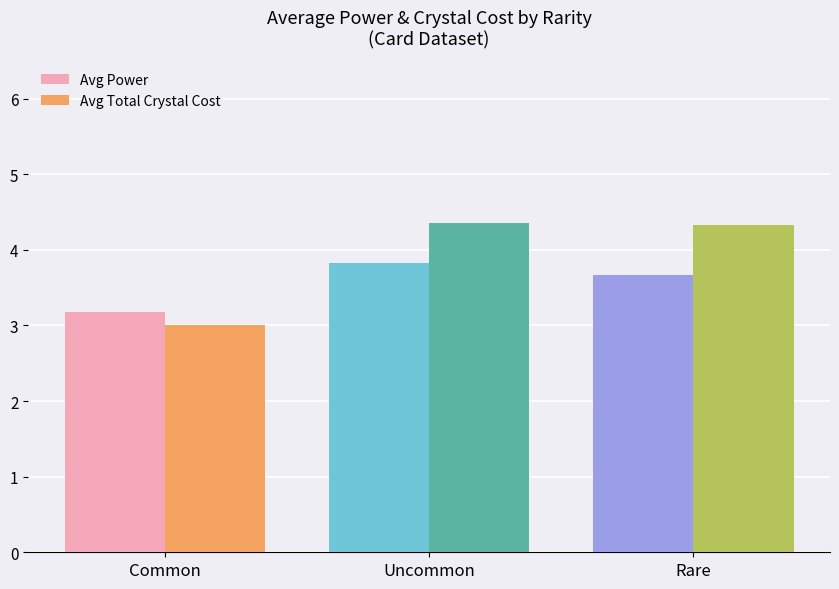

List the labels in order of Avg Power value, smallest first.

Common, Rare, Uncommon